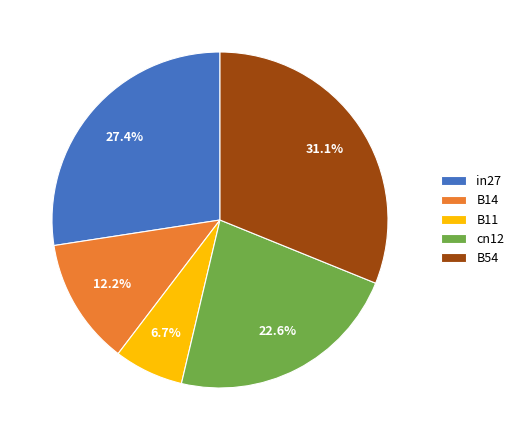

Rank the categories by value from lowest to highest.

B11, B14, cn12, in27, B54